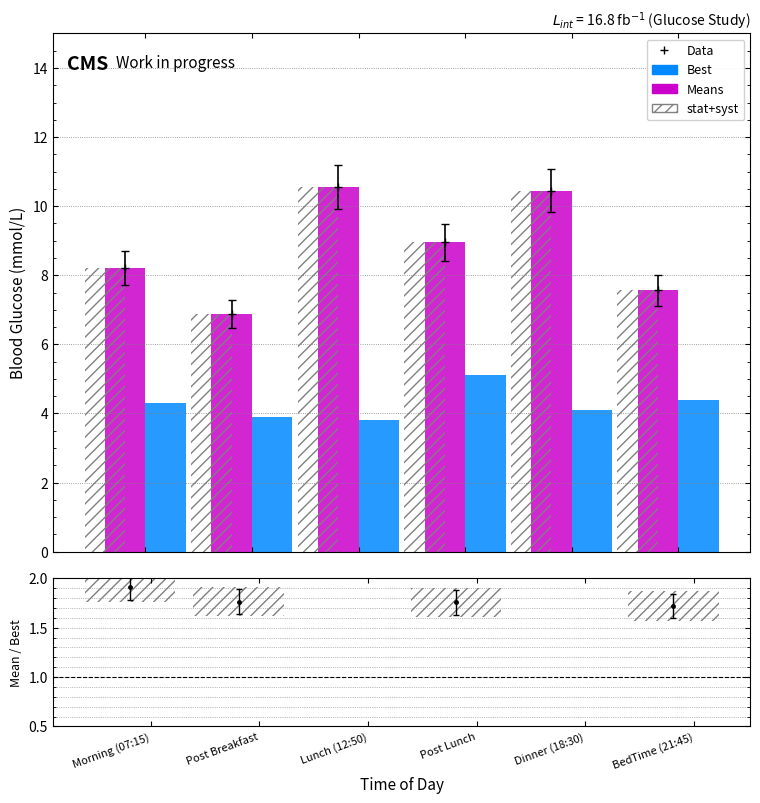

The value of Means at Post Lunch is 2.4. True or false?

False